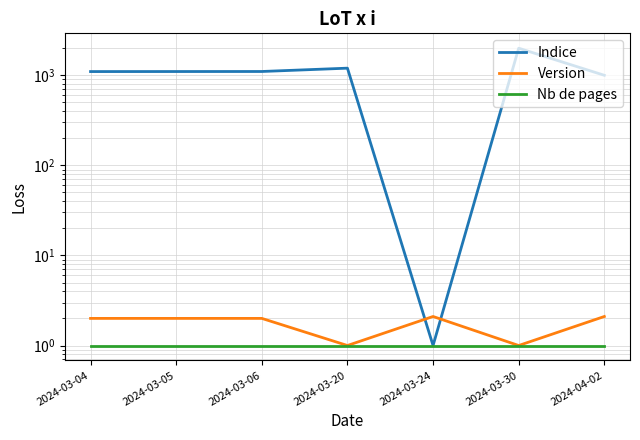

What is the difference between the highest and lowest values at 2024-03-04?

1100.0